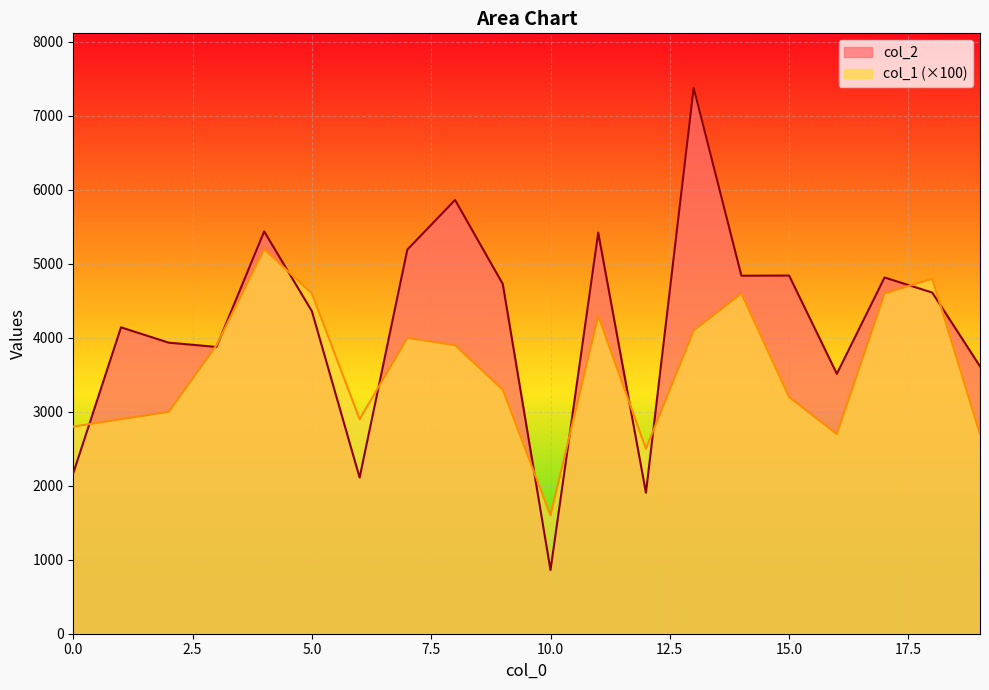

What is the approximate value of col_2 at 16, to the nearest 100?

3500